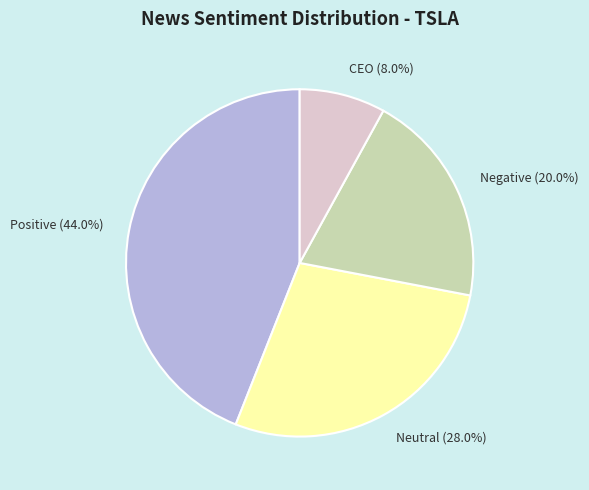

Is there a majority slice in this chart?

No